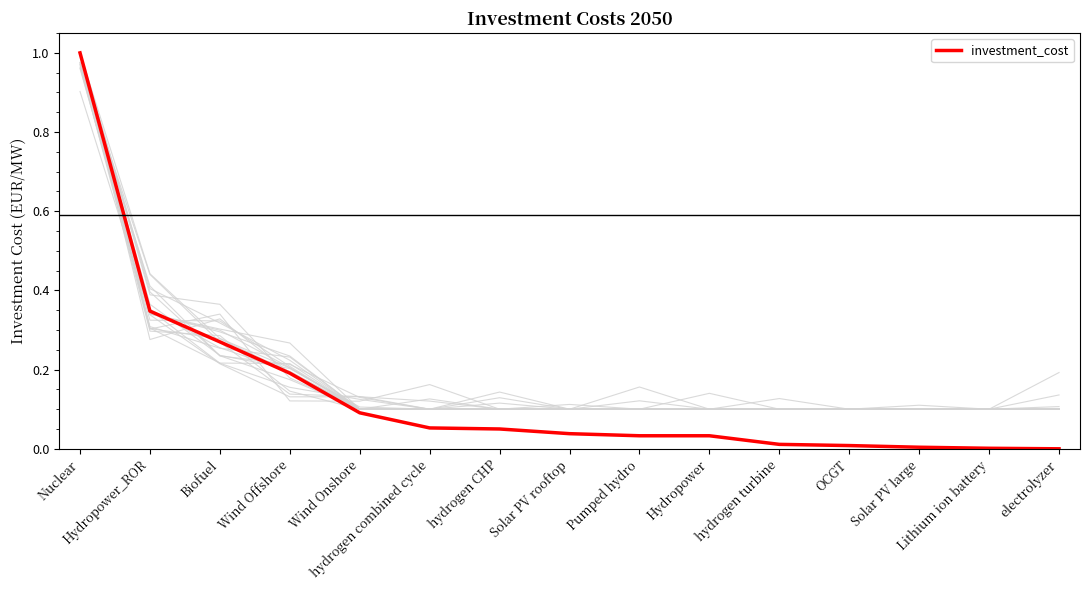

What is the label of the 13th point from the right?

Biofuel